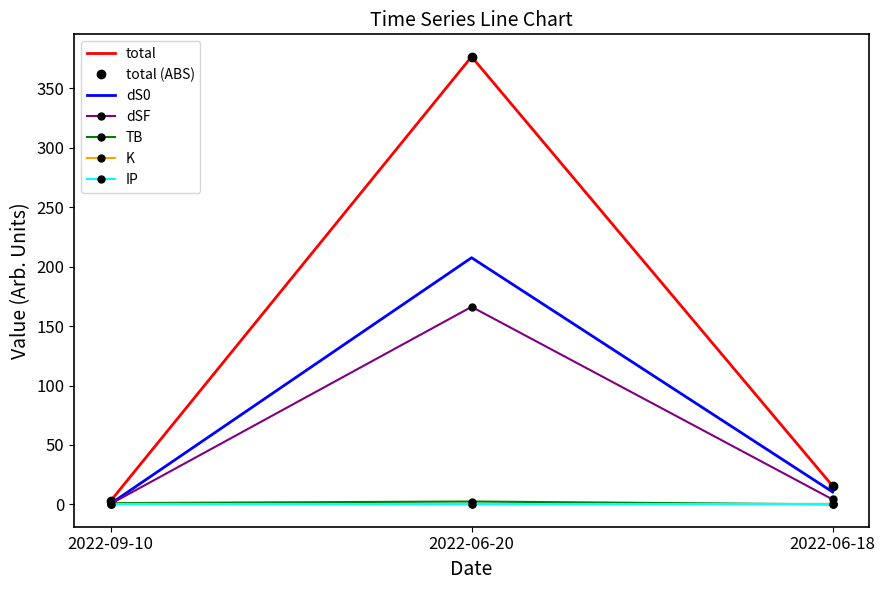

What is the value of the total point at the 2nd from the left?

376.4